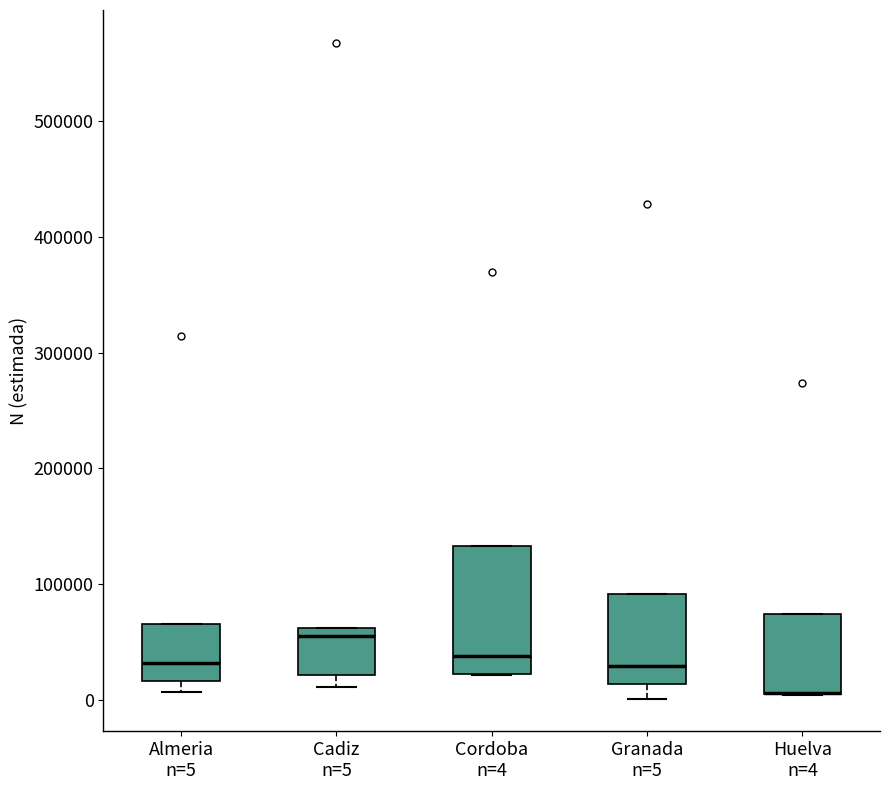

Which box is the tallest, from its lower edge to its upper edge?

Cordoba n=4